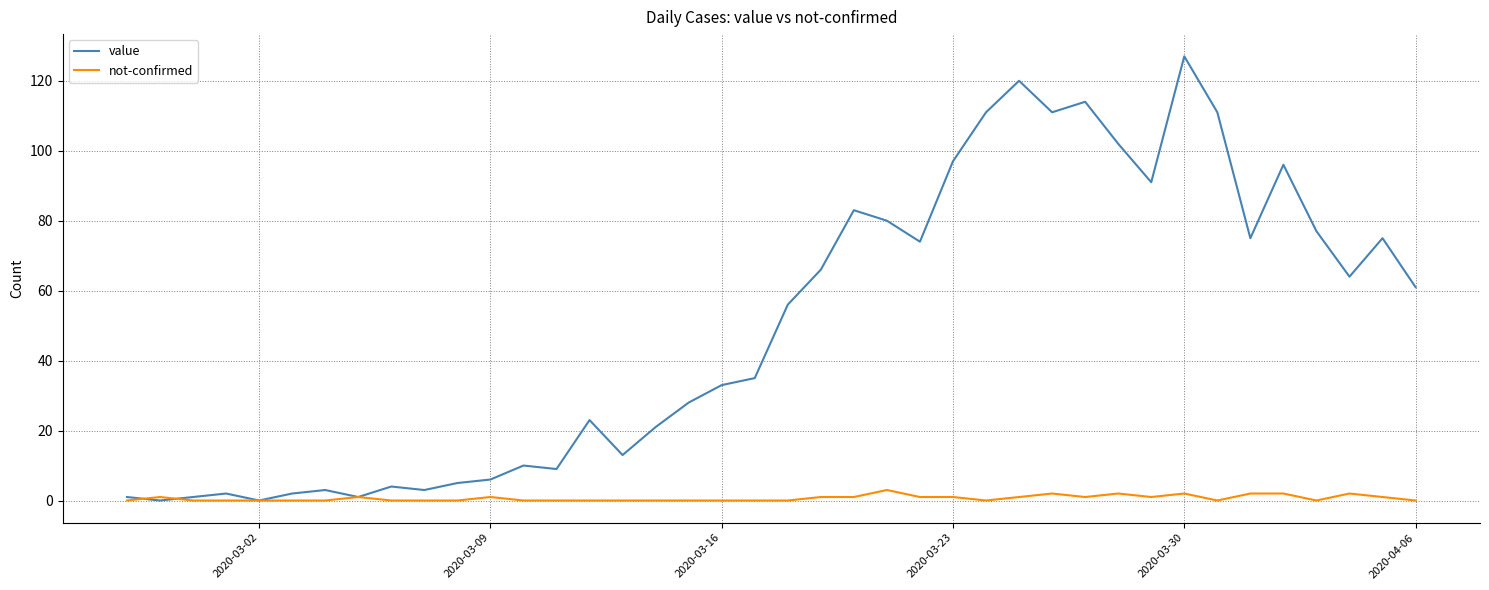

Which series has the widest spread of values?

value